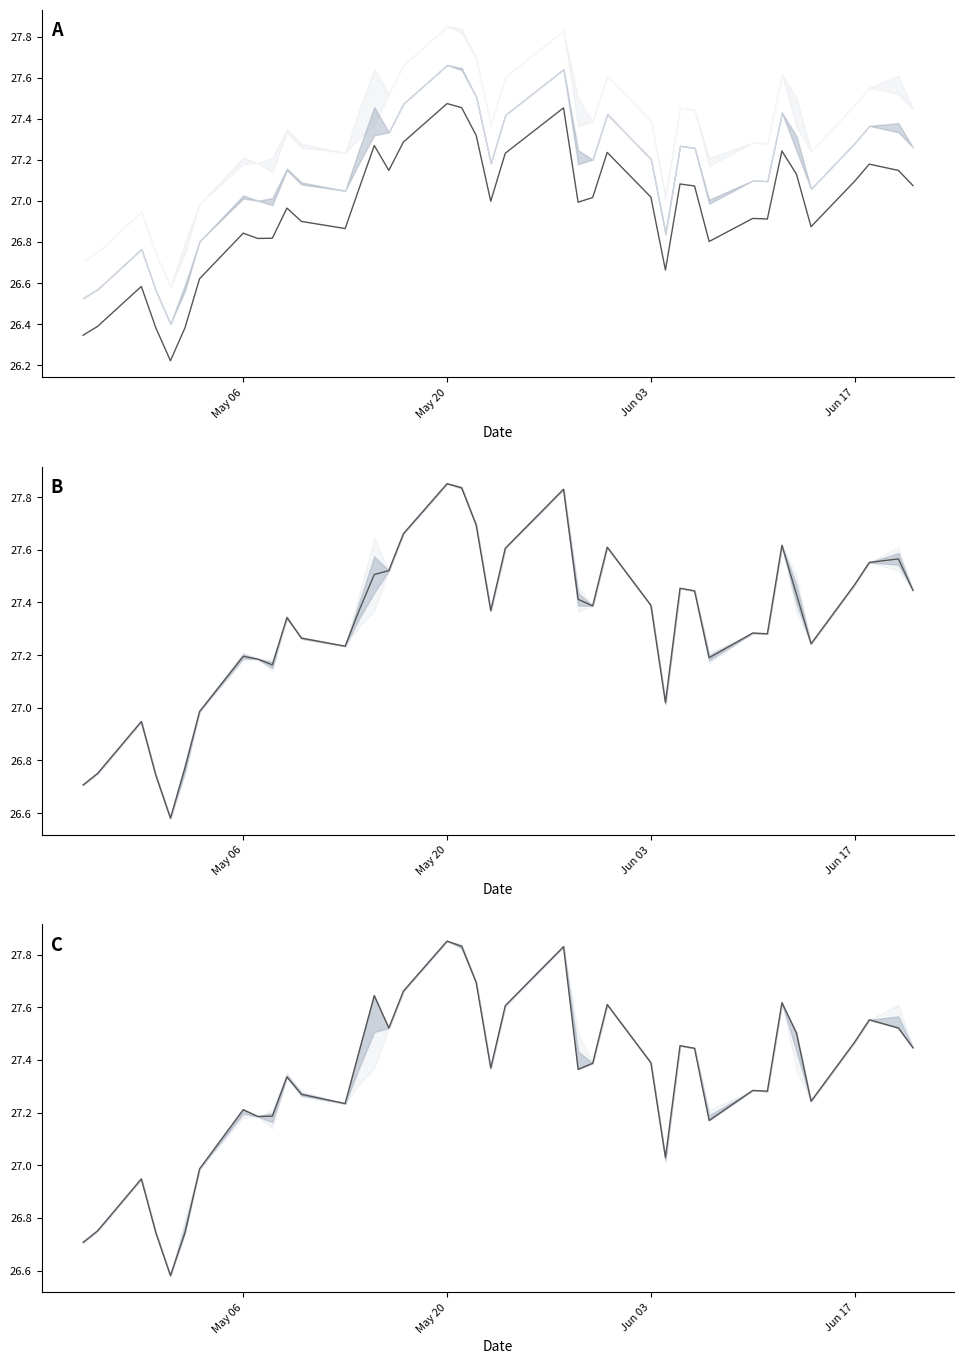

Does the chart have visible grid lines?

No